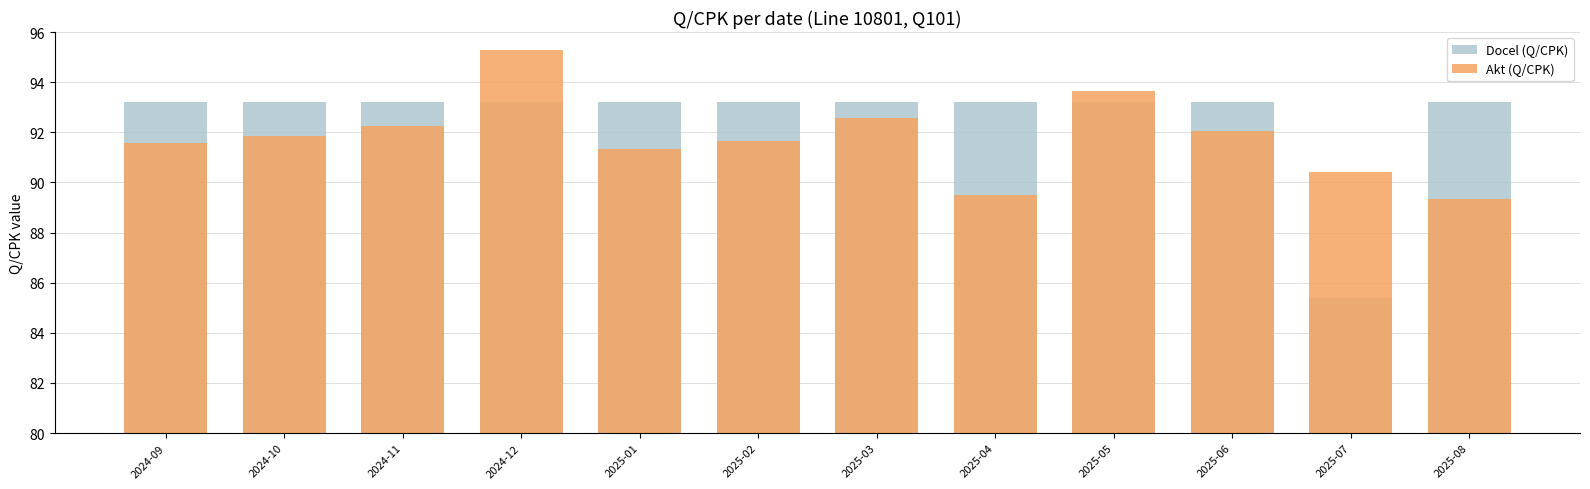

Reading left to right, transcribe all the data shown in this chart.

Docel (Q/CPK): 93.2	93.2	93.2	93.2	93.2	93.2	93.2	93.2	93.2	93.2	85.4	93.2
Akt (Q/CPK): 91.6	91.8	92.2	95.3	91.3	91.7	92.6	89.5	93.7	92.0	90.4	89.3